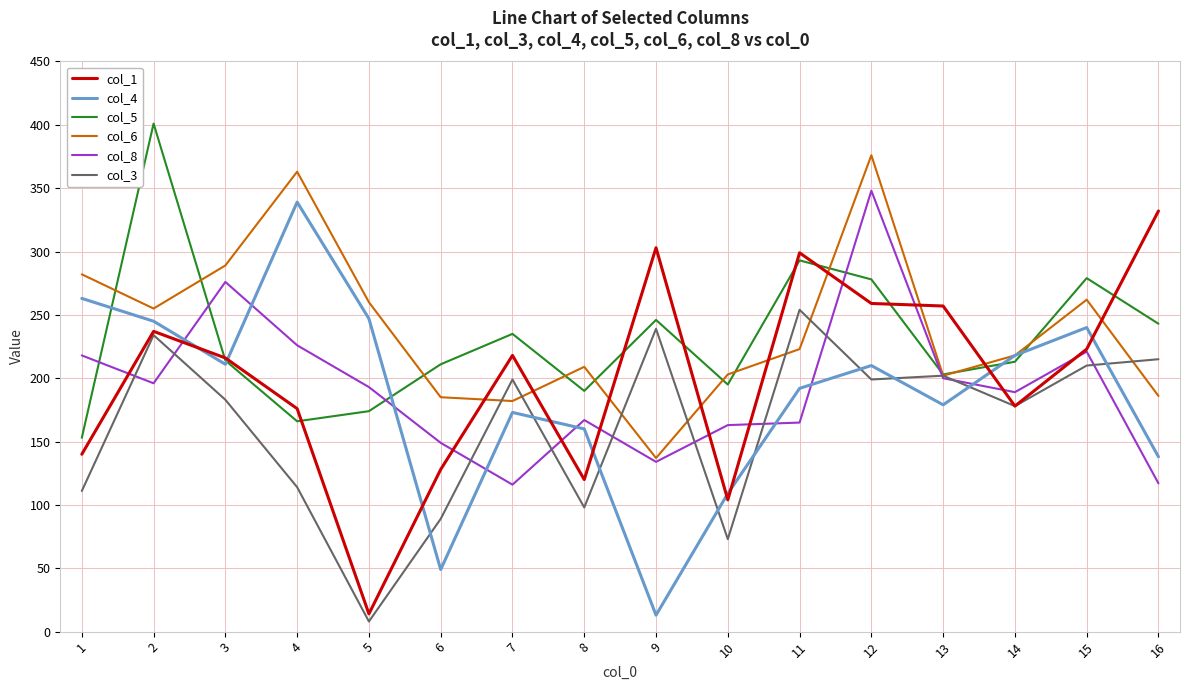

At which category is the sum across all series the highest?

12